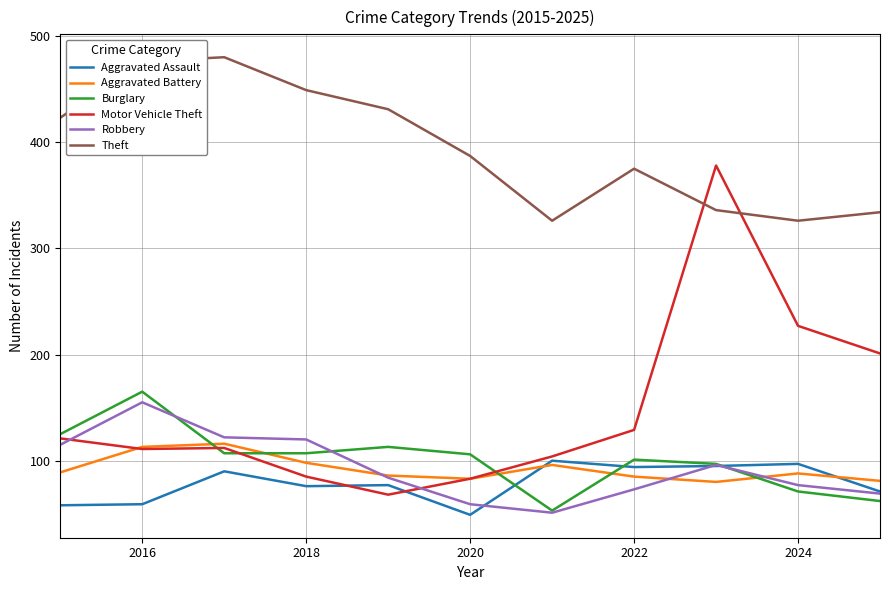

What is the greatest value displayed?

480